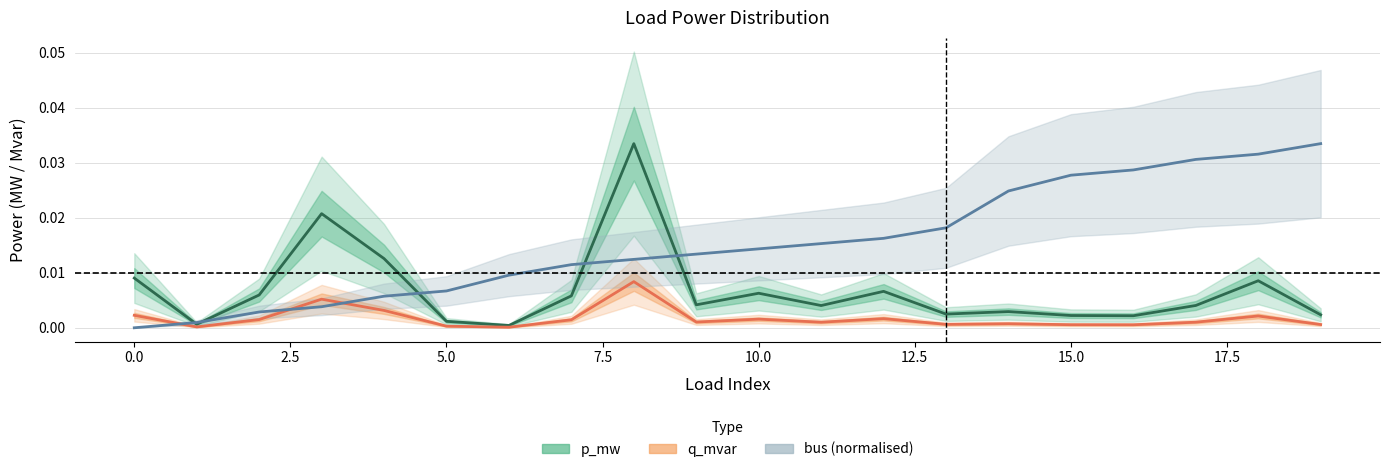

True or false: p_mw has more than 2 points higher than both neighbors.

True